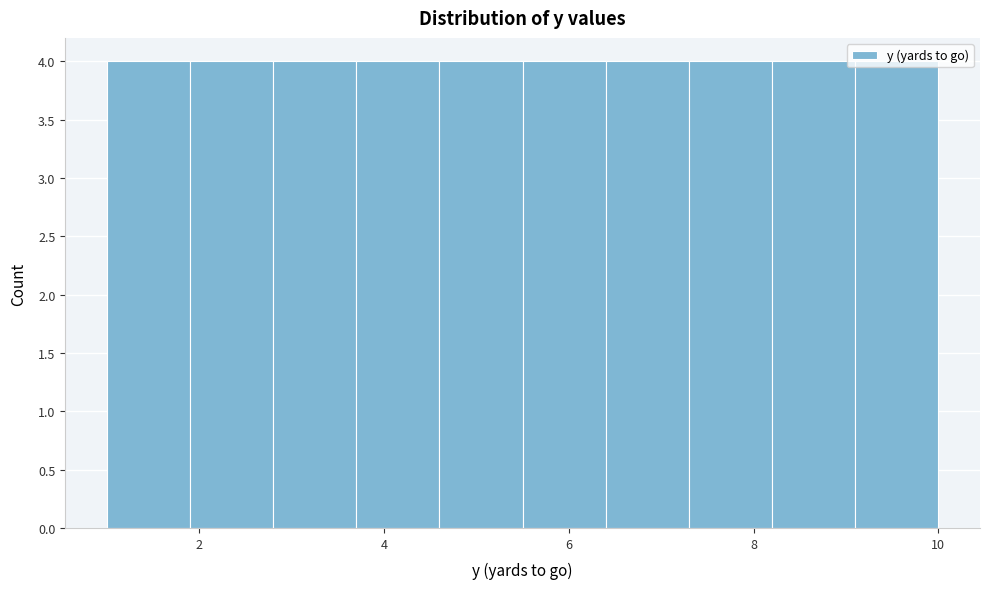

What is the height of the bar covering 8.2 to 9.1 on the x-axis? Neither the bar edges nor the heights are printed on the chart, so give them approximately, as read against the axes.

4